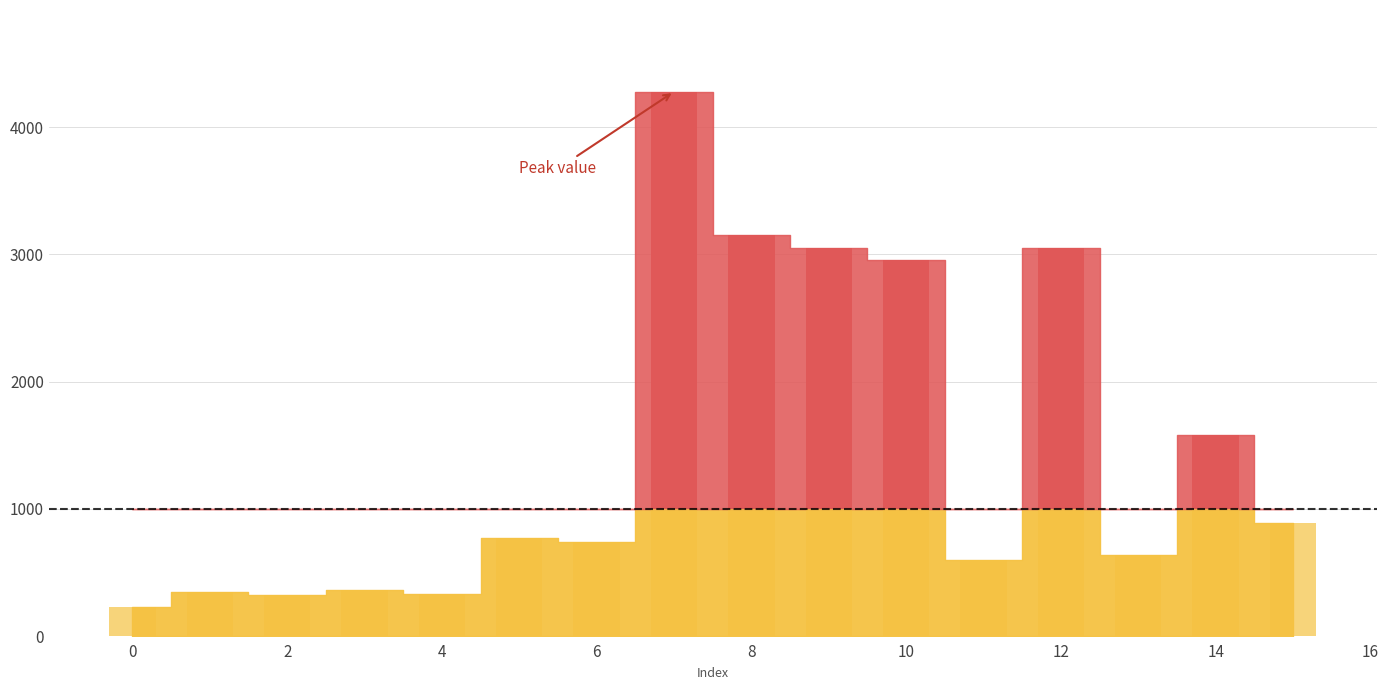

What is the value of the 2nd bar from the left?

348.2